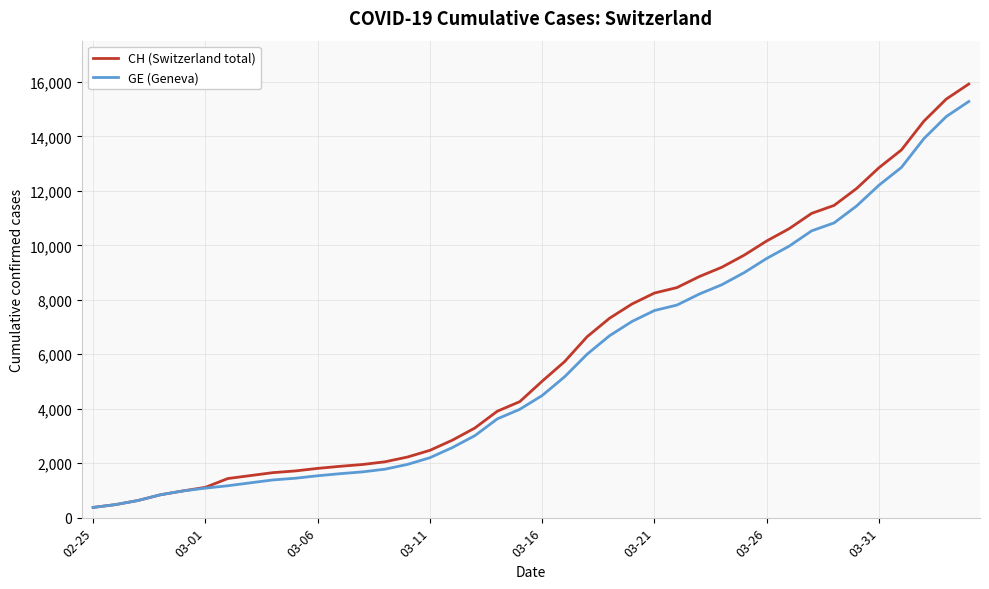

Which series has the largest range (max minus min)?

CH (Switzerland total)